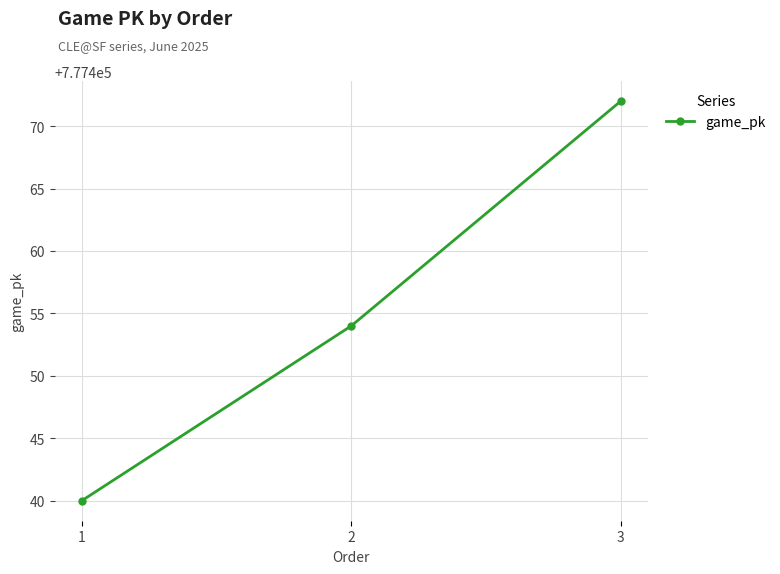

List the labels in order of value, largest first.

3, 2, 1